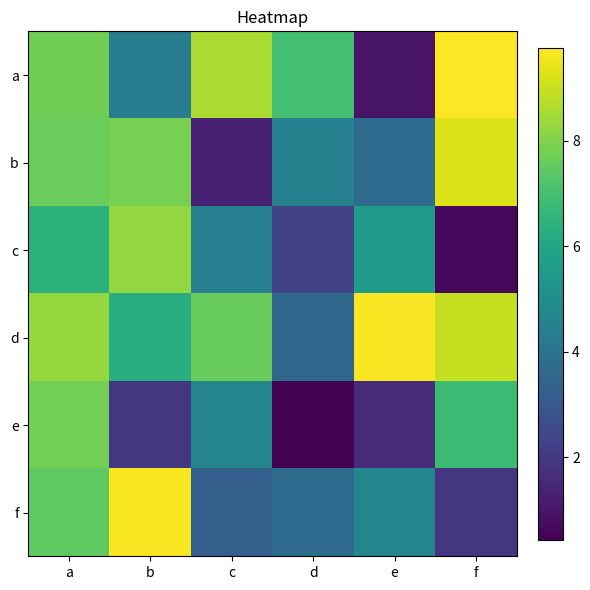

Which has a higher value, d or c?

c